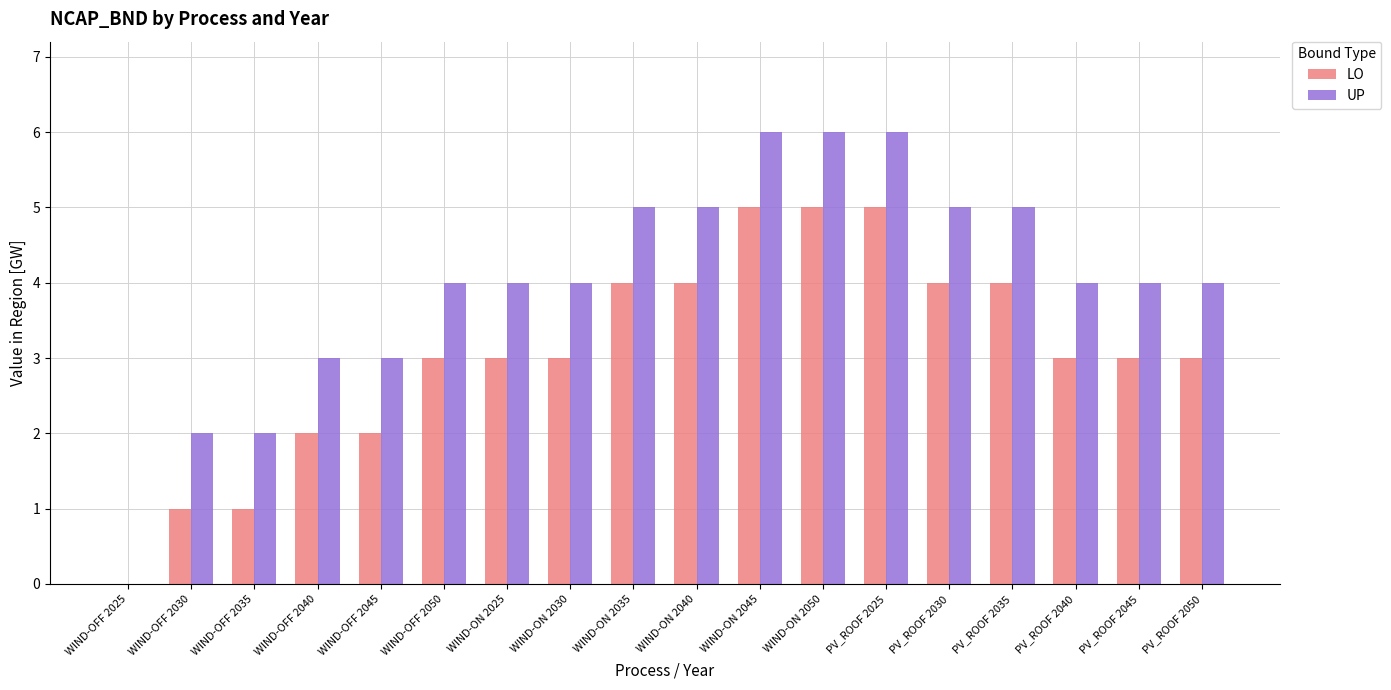

Is it true that UP equals 3 at WIND-OFF 2030?

False